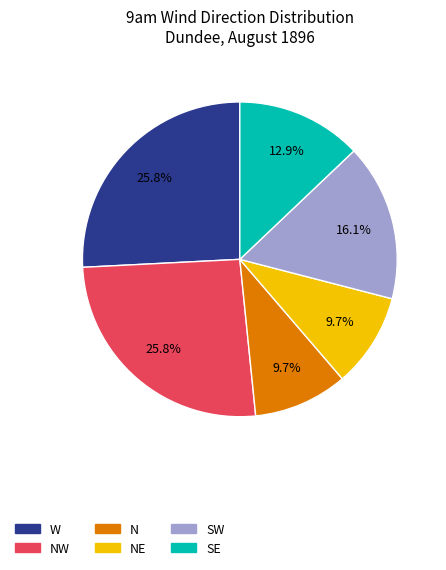

Is there any slice that represents more than half of the pie?

No